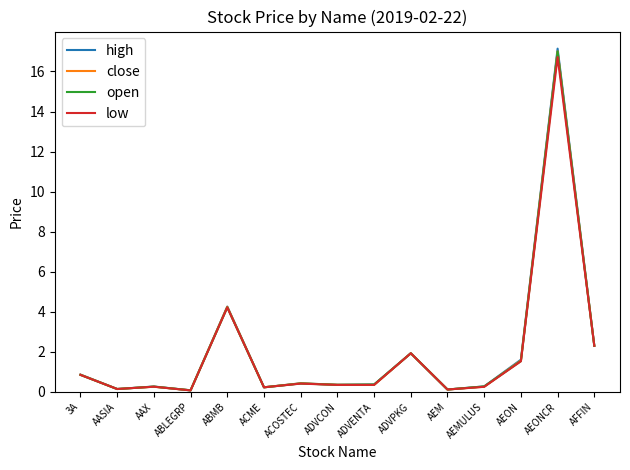

Does the chart have visible grid lines?

No